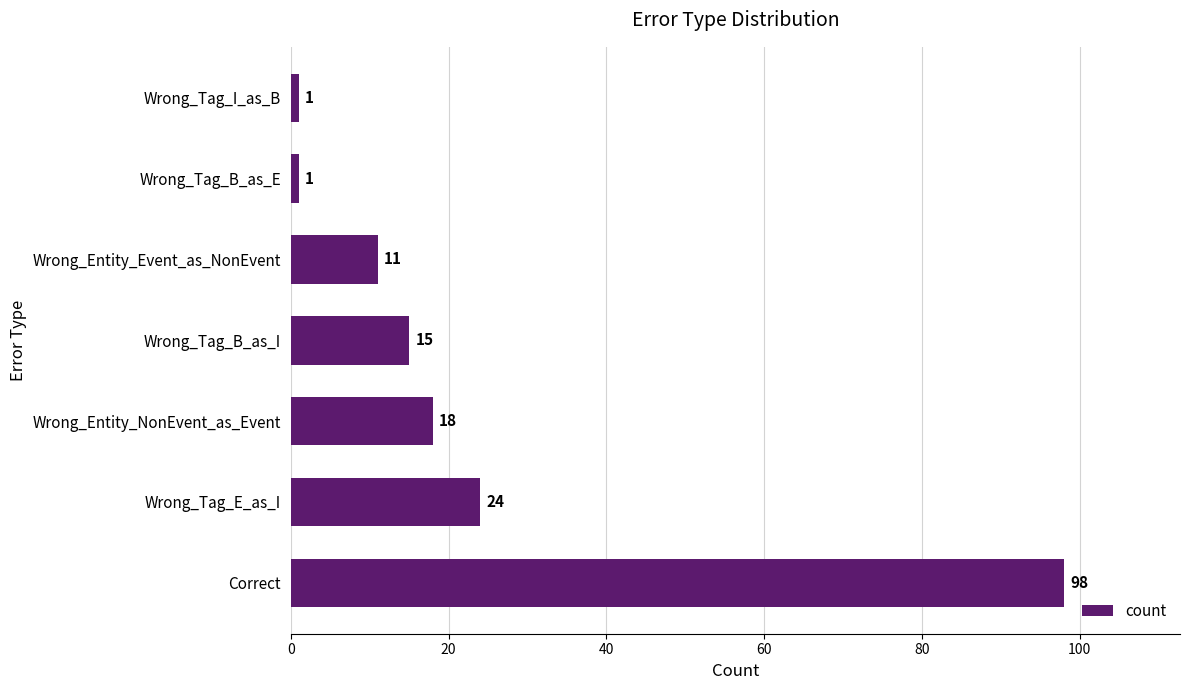

At which label is the value closest to 49?

Wrong_Tag_E_as_I